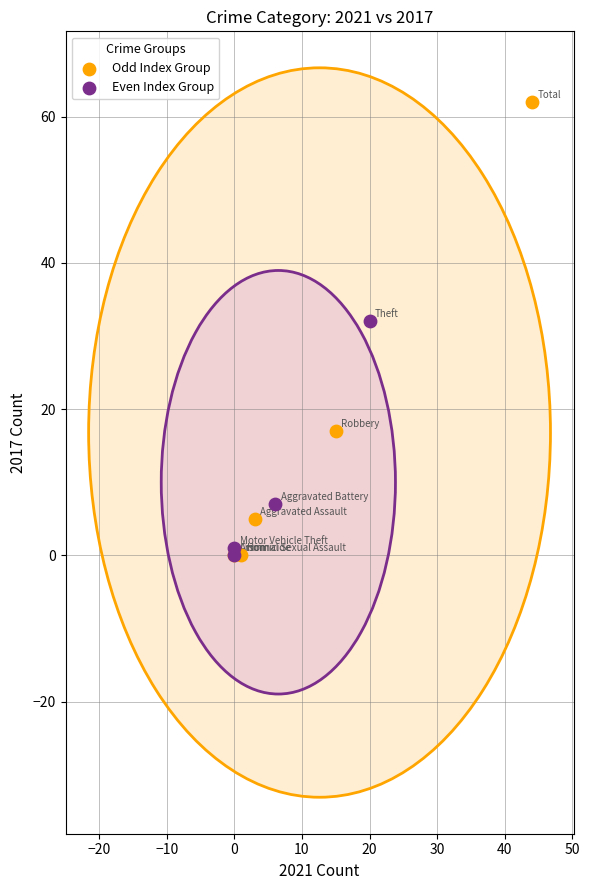

Which series has the largest Y range (max minus min)?

Odd Index Group